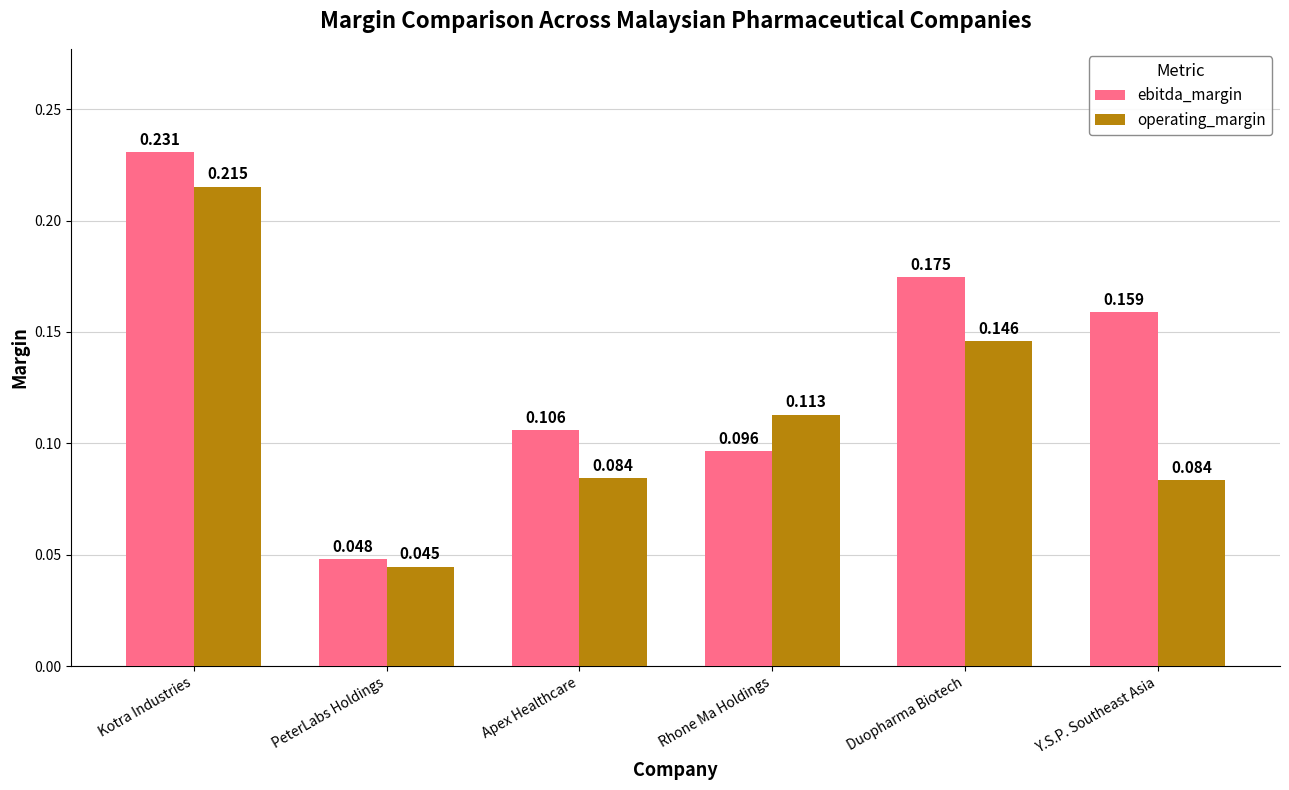

At which category is the sum across all series the highest?

Kotra Industries